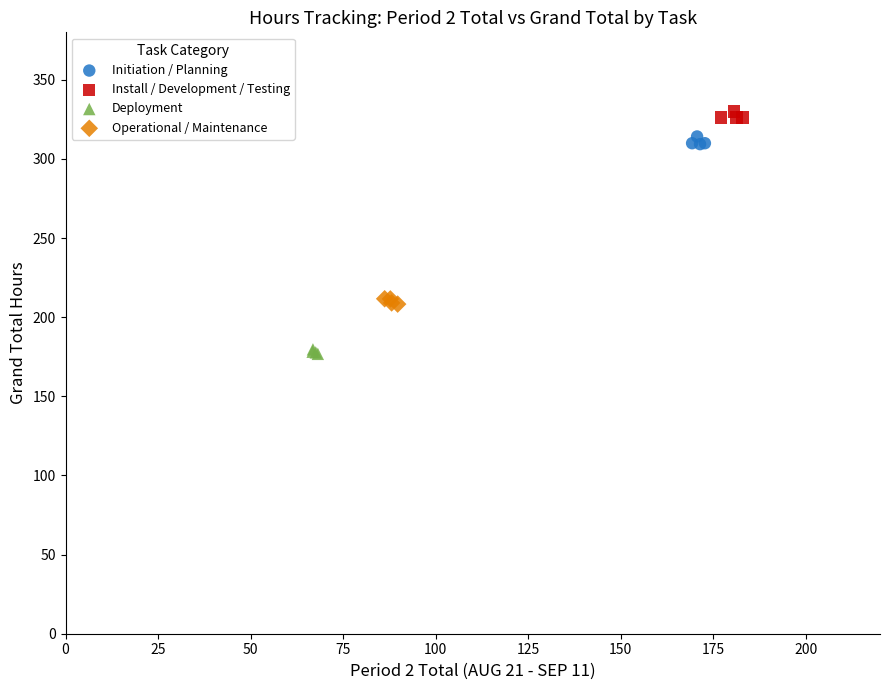

Which series contains the highest Y value?

Install / Development / Testing